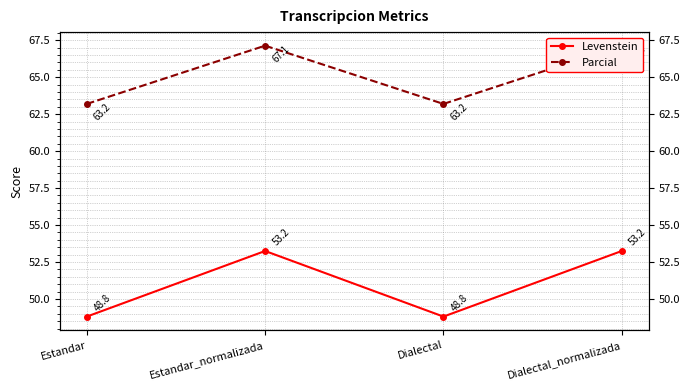

Is the value of Parcial at Estandar greater than the value of Levenstein at Estandar?

Yes